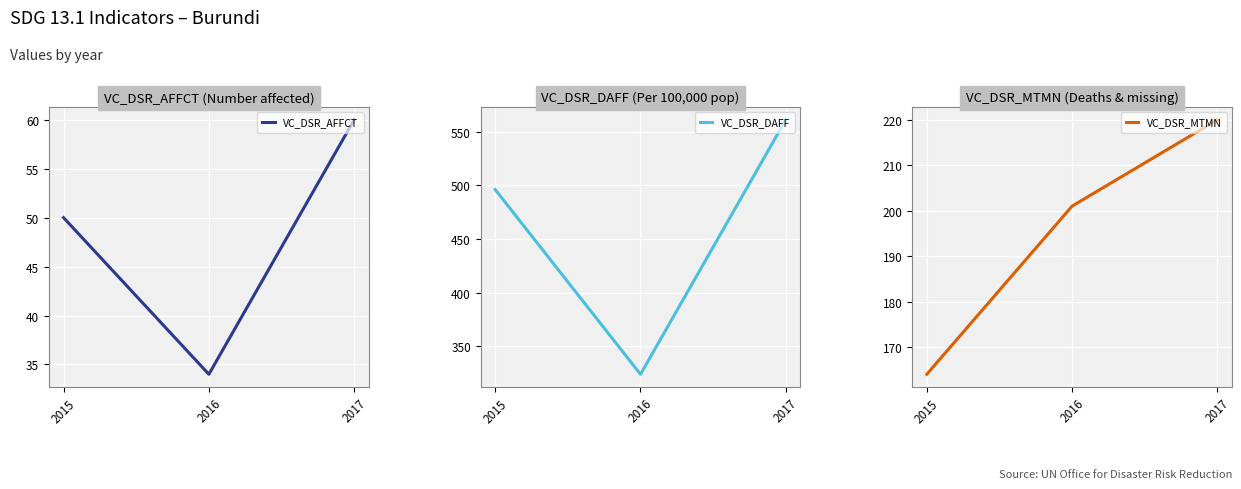

Is it true that VC_DSR_DAFF equals 496 at 2015?

True